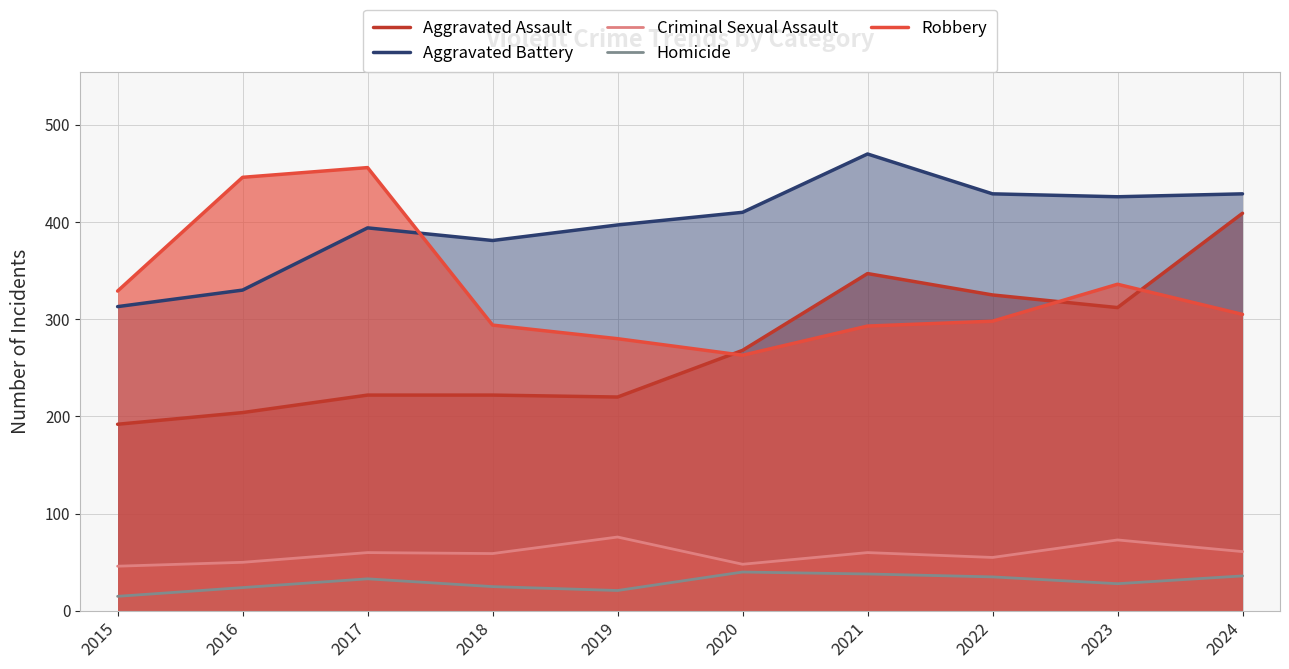

What is the average value of the Robbery series?

330